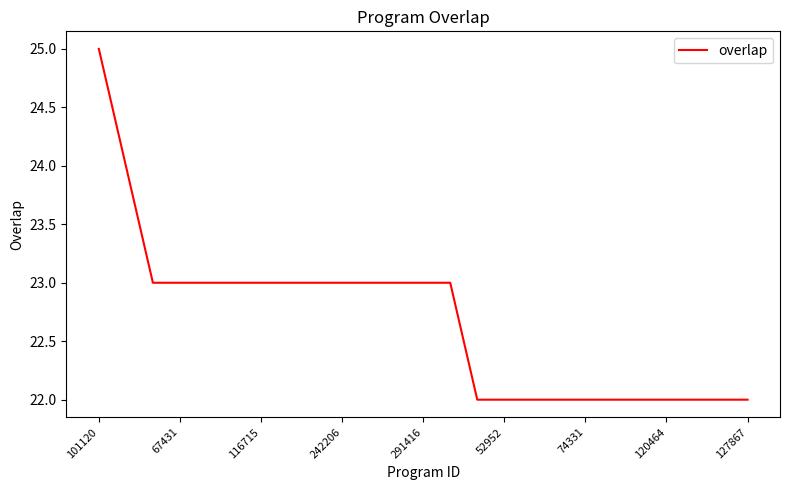

What is the maximum value shown in the chart?

25